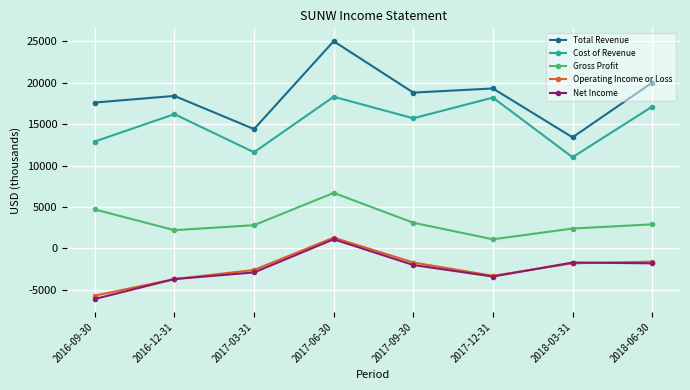

What is the value of the Cost of Revenue point at the 5th from the left?

15700